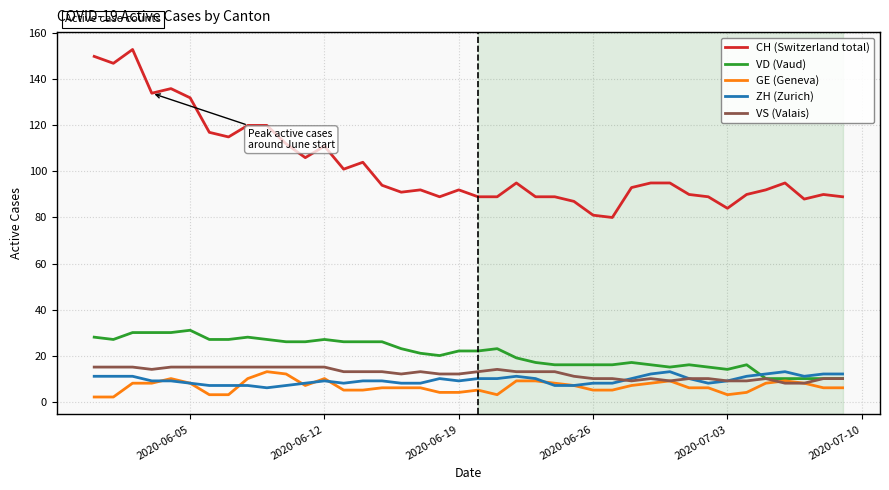

What is the maximum value shown in the chart?

153